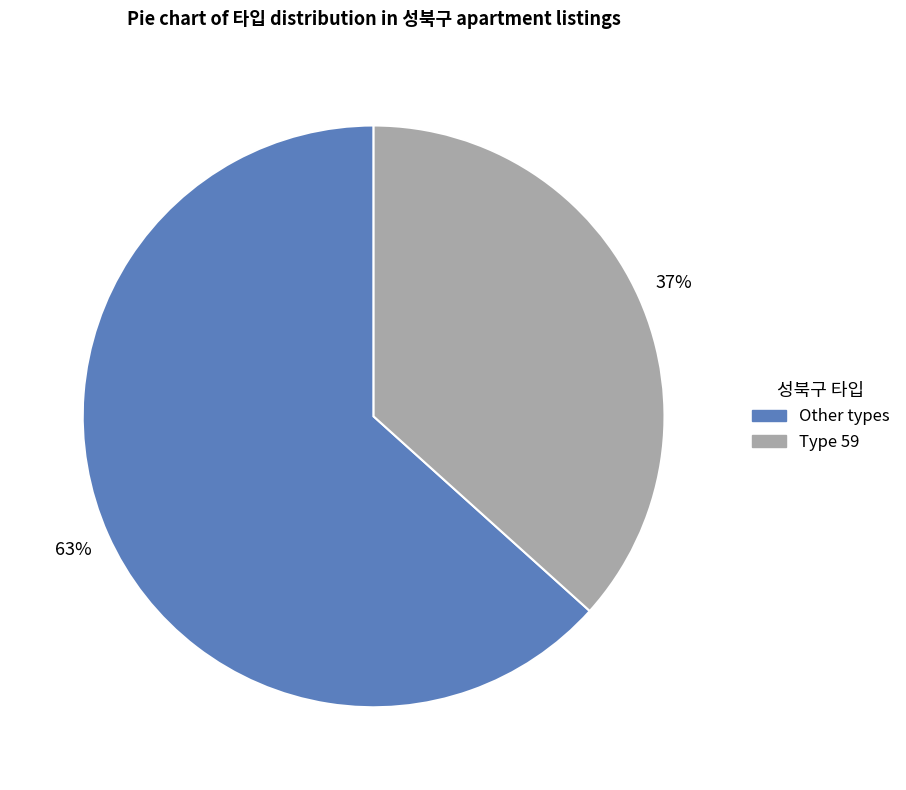

Is there any slice that represents more than half of the pie?

Yes